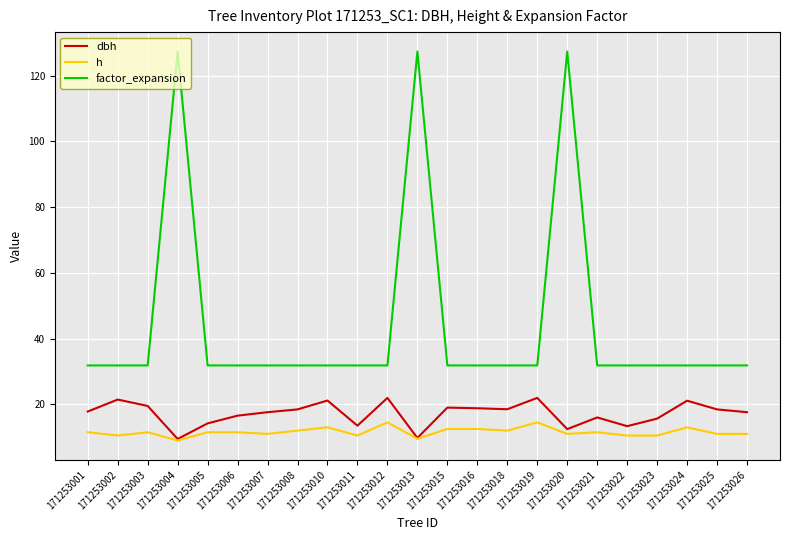

At which category does dbh reach its first local valley?

171253004